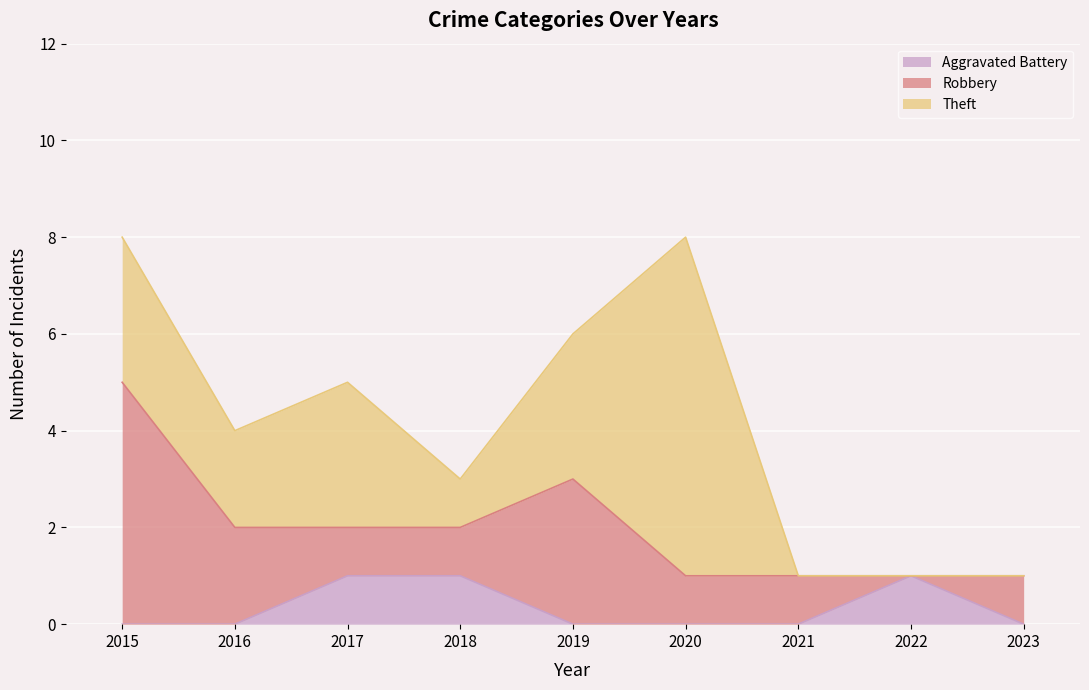

What is the maximum value for Robbery?

5